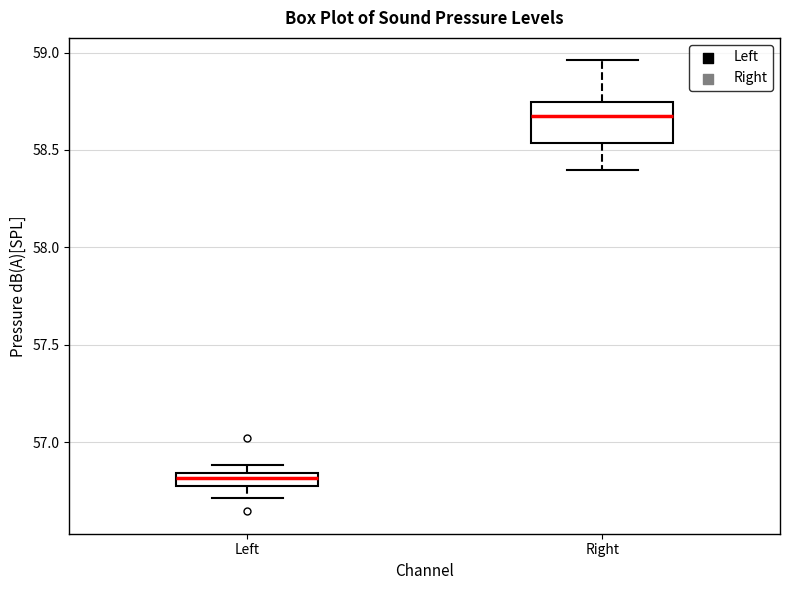

Comparing the boxes themselves (not the whiskers), which one is the tallest?

Right